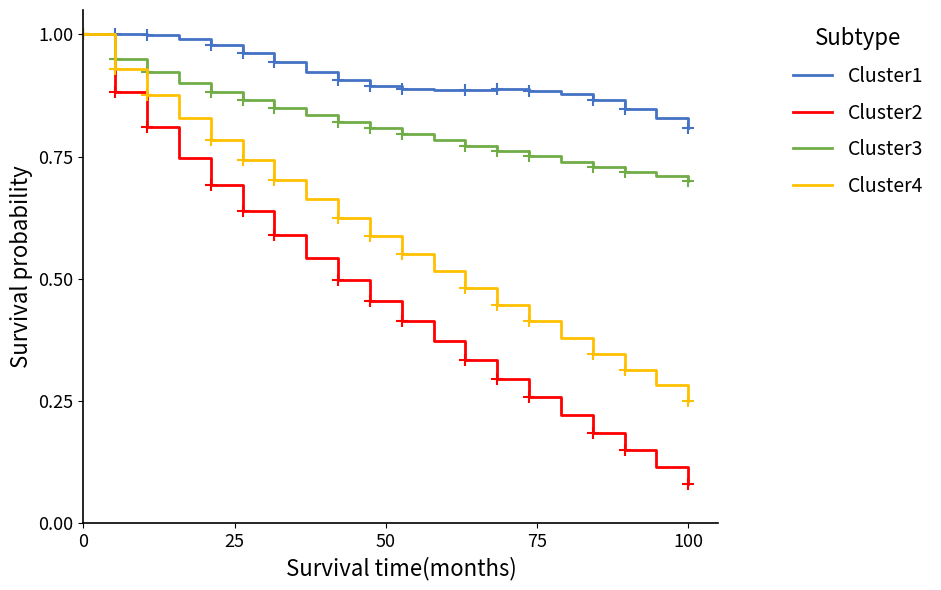

True or false: Cluster1 and Cluster2 cross at least once.

False